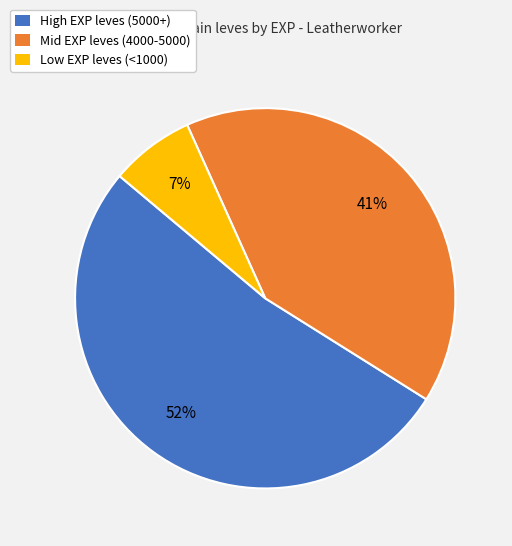

To the nearest percent, what is the average slice percentage?

33%